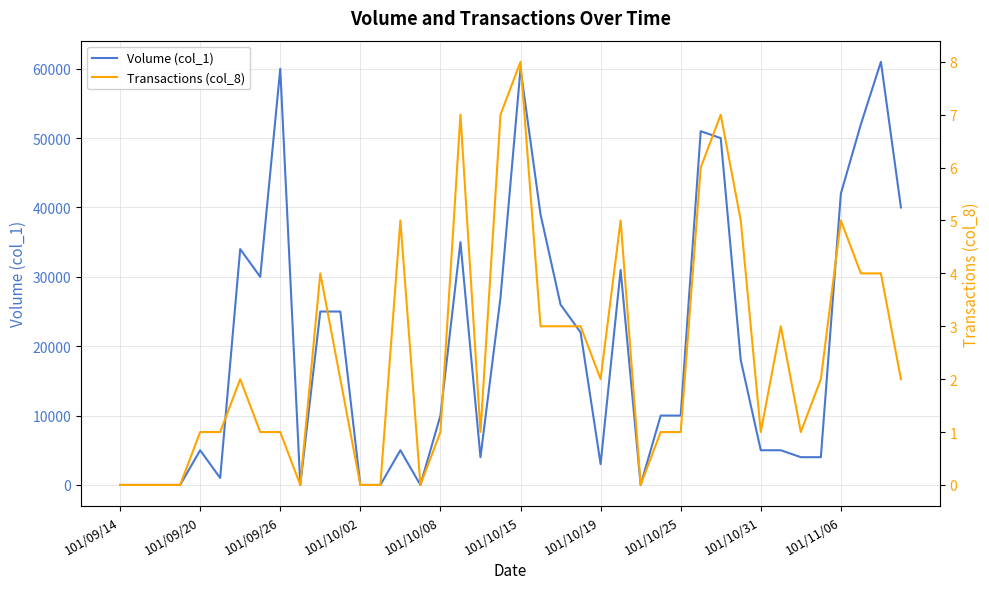

At which label does Transactions (col_8) reach its minimum?

101/09/14